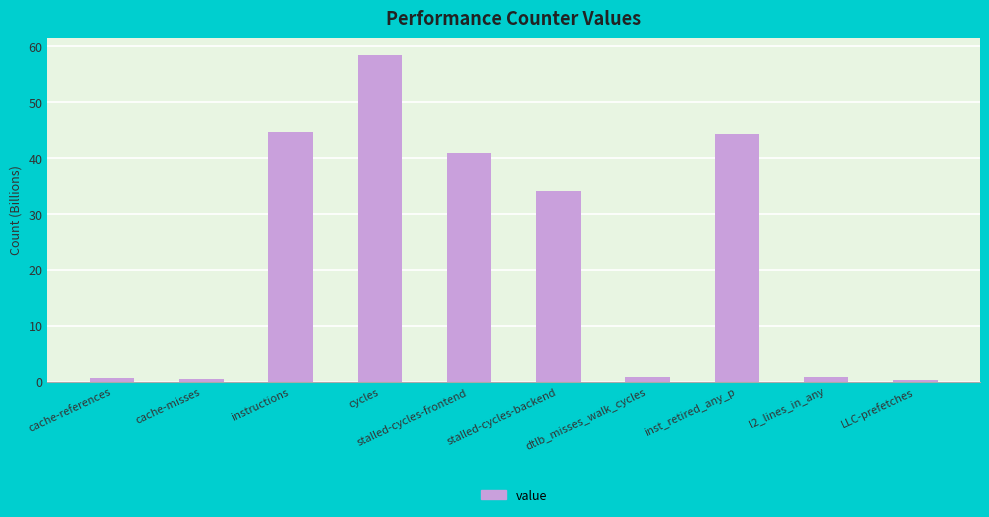

Where does the data first go above 34?

instructions